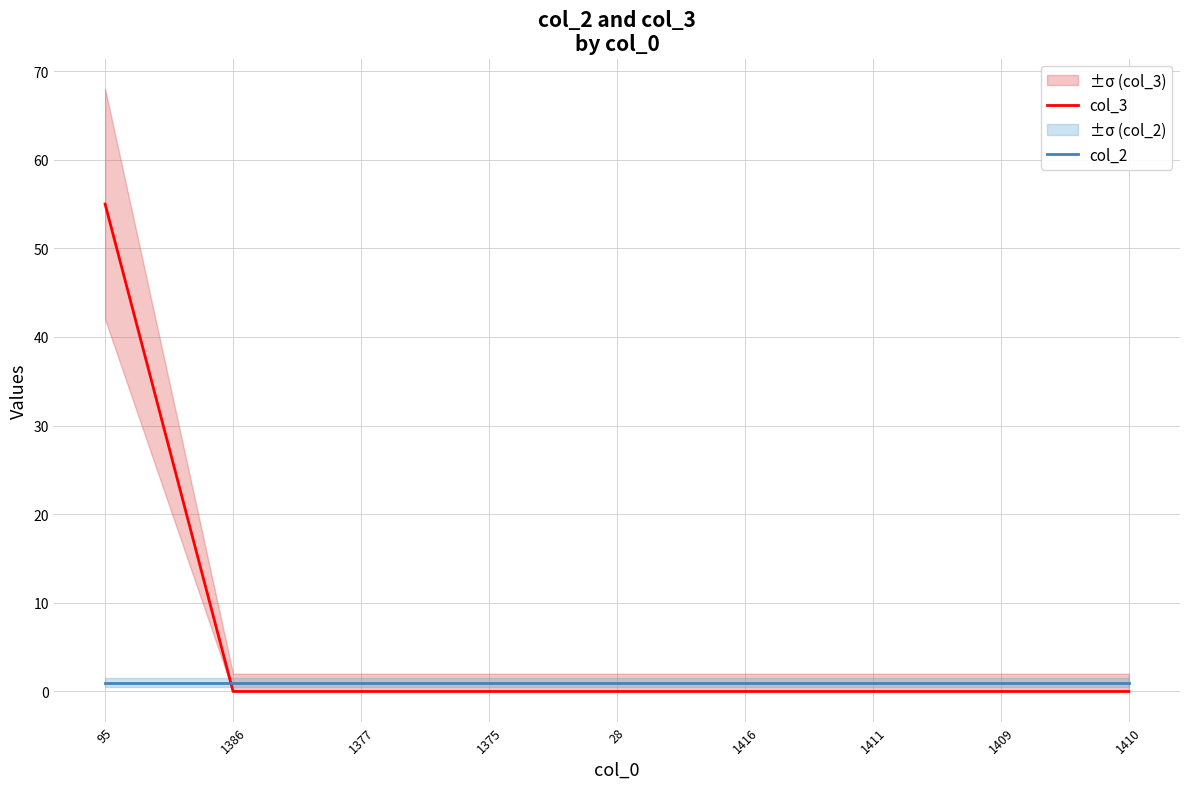

What is the difference between the maximum and second lowest values in the col_3 series?

55